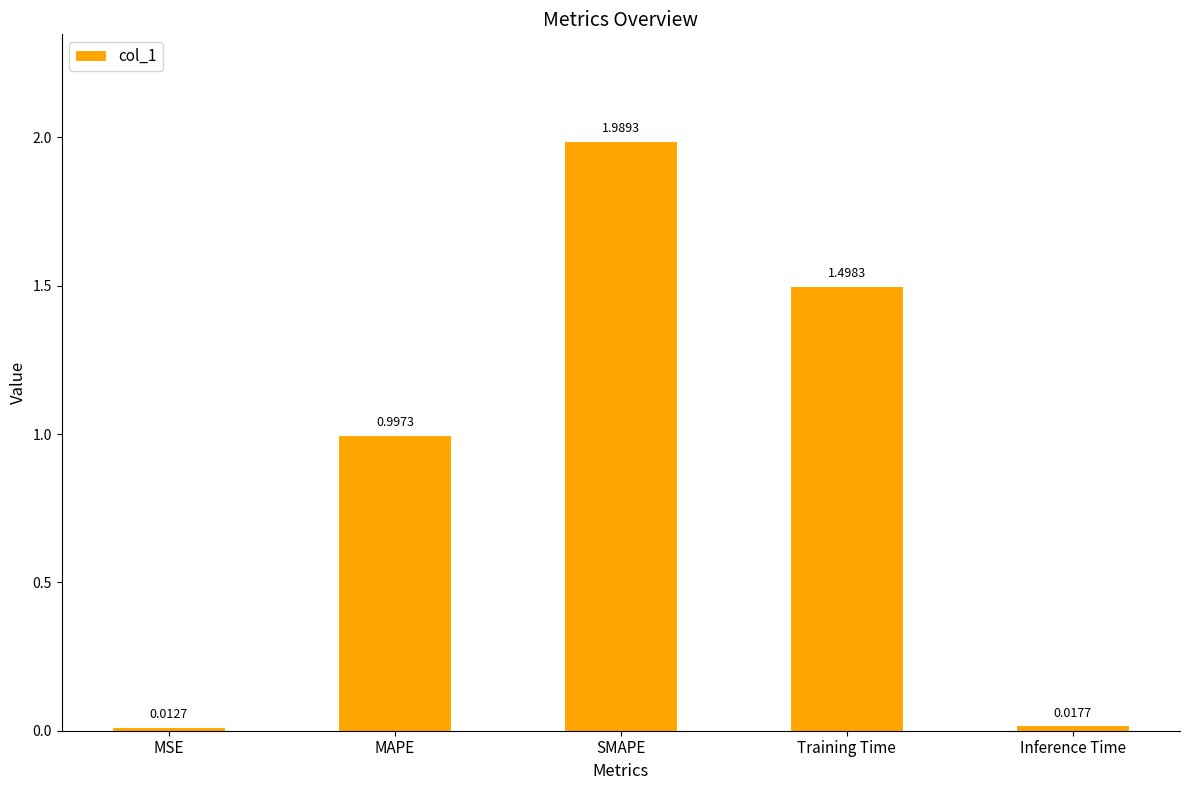

How many bars are there in total?

5